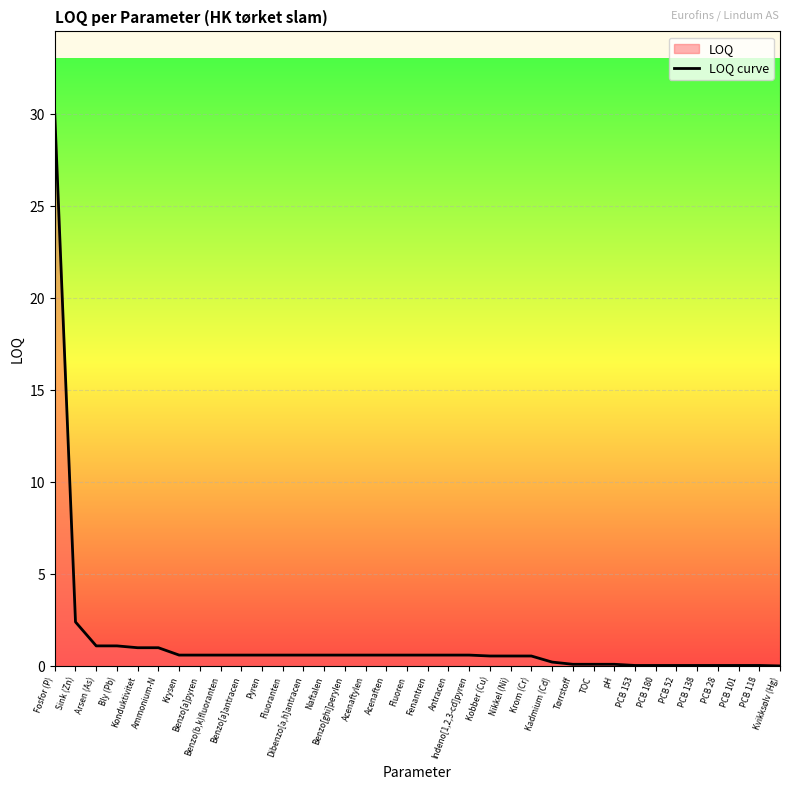

Rank the categories by value from lowest to highest.

Kvikksølv (Hg), PCB 153, PCB 180, PCB 52, PCB 138, PCB 28, PCB 101, PCB 118, Tørrstoff, TOC, pH, Kadmium (Cd), Kobber (Cu), Nikkel (Ni), Krom (Cr), Krysen, Benzo[a]pyren, Benzo(b,k)fluoranten, Benzo[a]antracen, Pyren, Fluoranten, Dibenzo[a,h]antracen, Naftalen, Benzo[ghi]perylen, Acenaftylen, Acenaften, Fluoren, Fenantren, Antracen, Indeno[1,2,3-cd]pyren, Konduktivitet, Ammonium-N, Arsen (As), Bly (Pb), Sink (Zn), Fosfor (P)